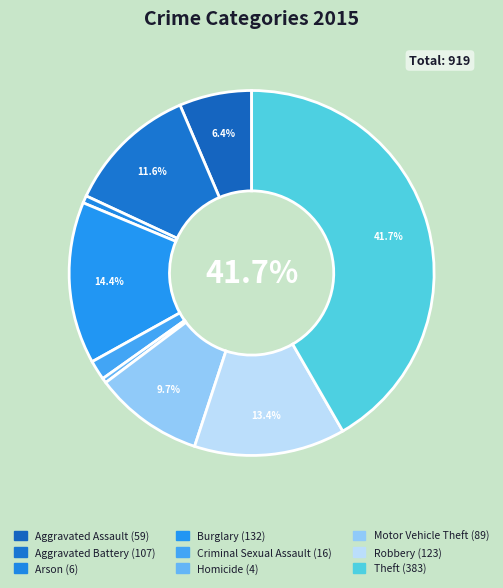

Does Motor Vehicle Theft represent more than half of the total?

No